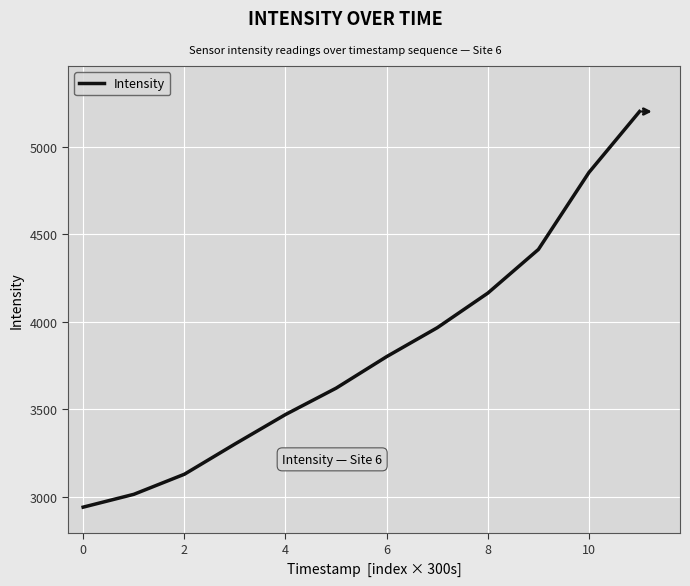

What is the minimum value shown in the chart?

2941.4